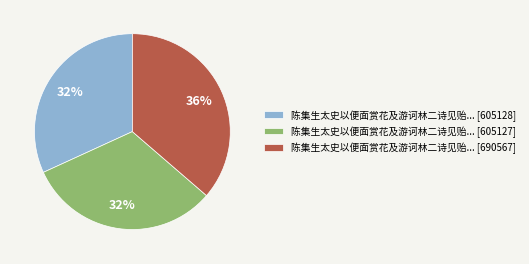

Is 陈集生太史以便面赏花及游诃林二诗见贻... [605128] the majority of the pie?

No